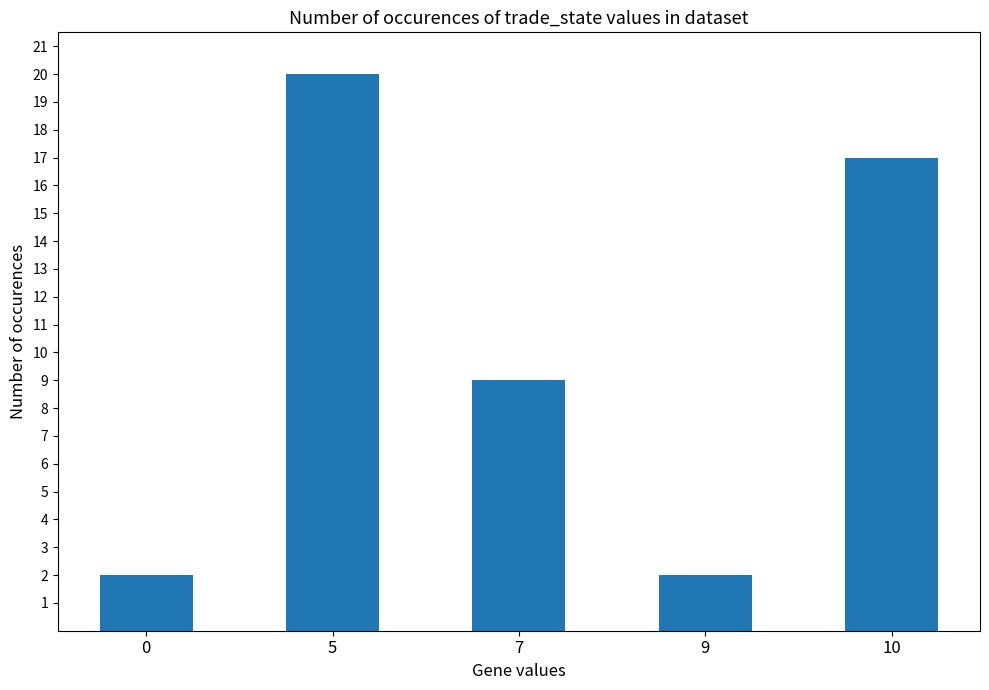

The value at 9 is 2. True or false?

True